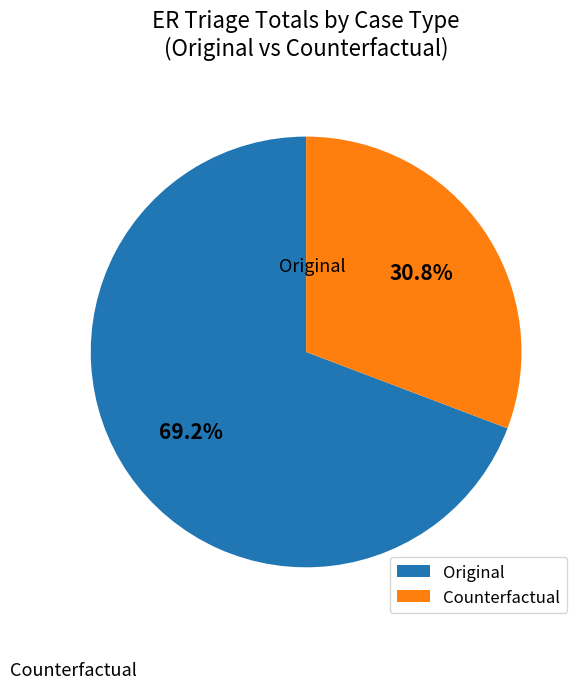

What is the largest slice in the pie chart?

Original